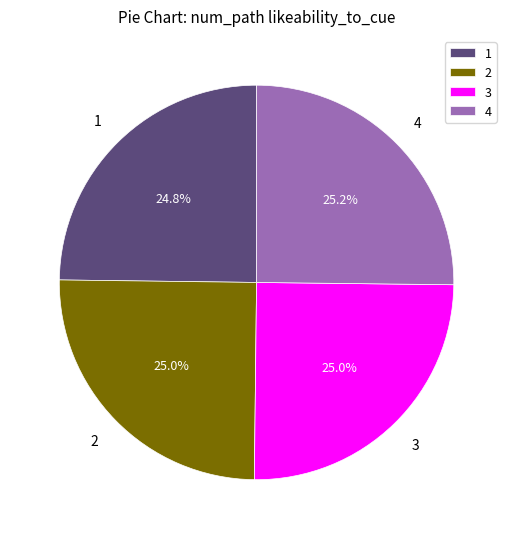

Combined, what portion of the pie is 3 and 1?

49.8%